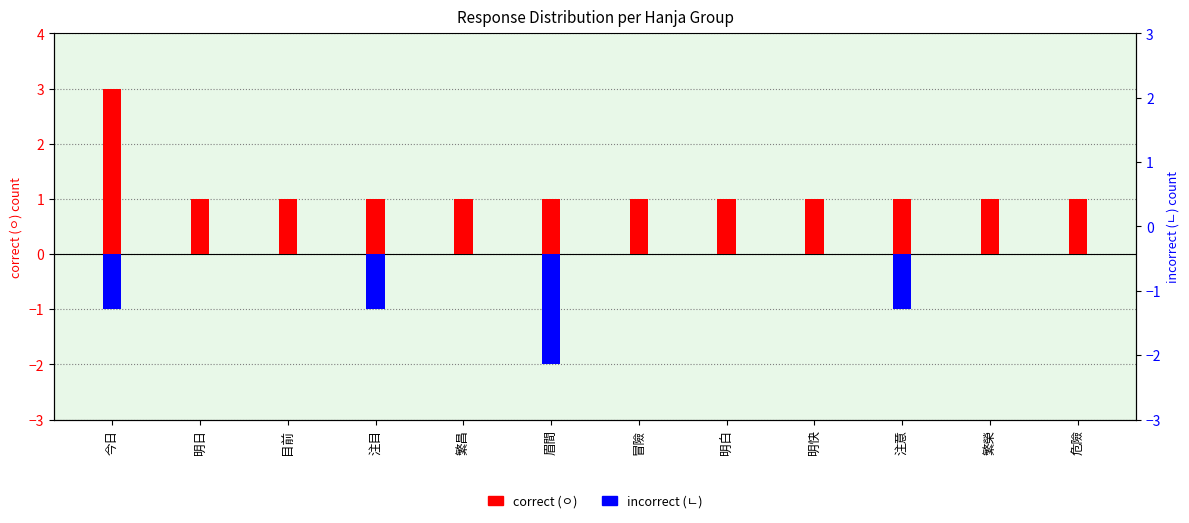

Is it true that correct (ㅇ) equals 1 at 危險?

False